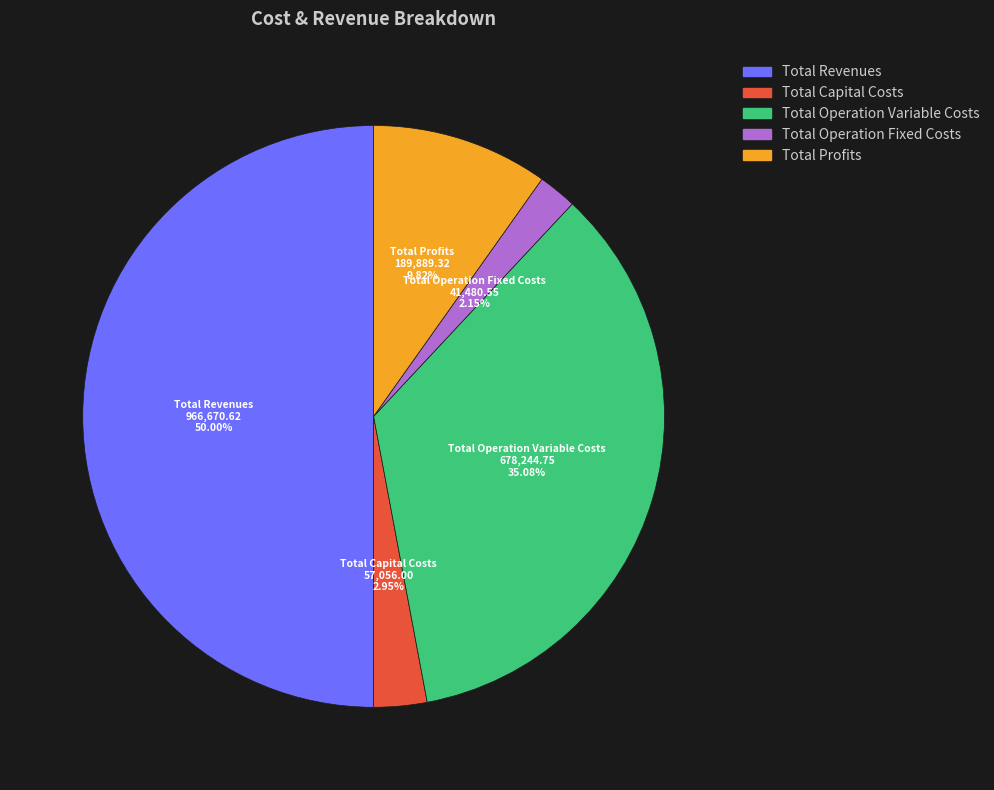

Which category has the biggest portion of the pie?

Total Revenues